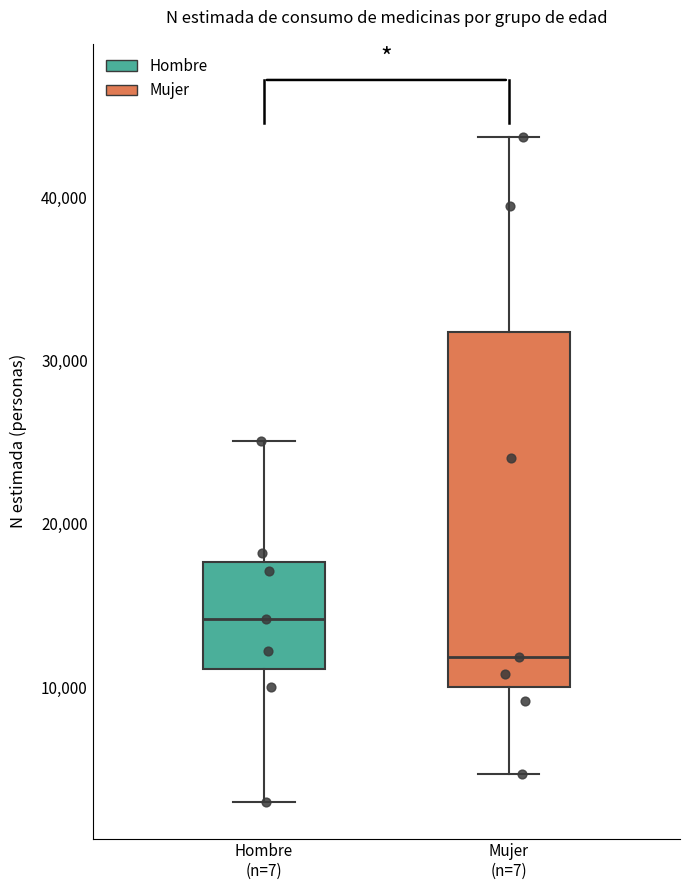

Which box's median line is the highest?

Hombre (n=7)